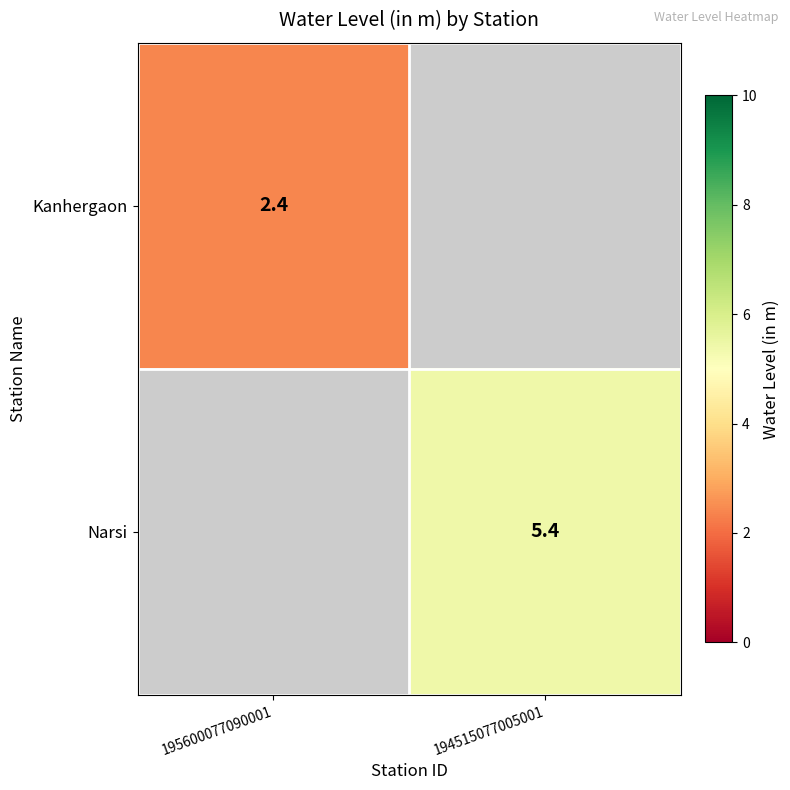

The Narsi series shows 5.4 at 194515077005001. True or false?

True